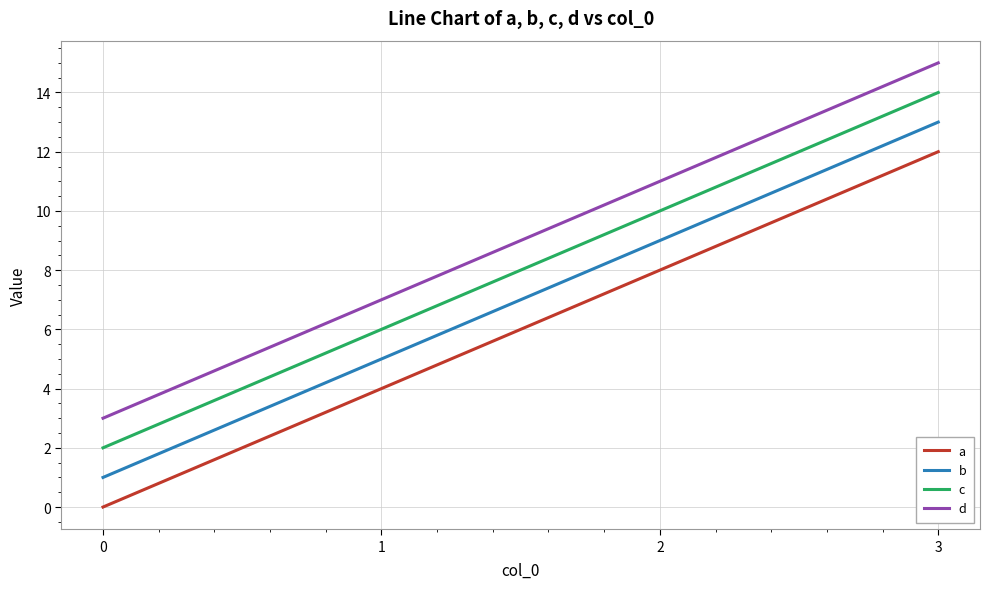

At how many categories does at least one series exceed 0?

4